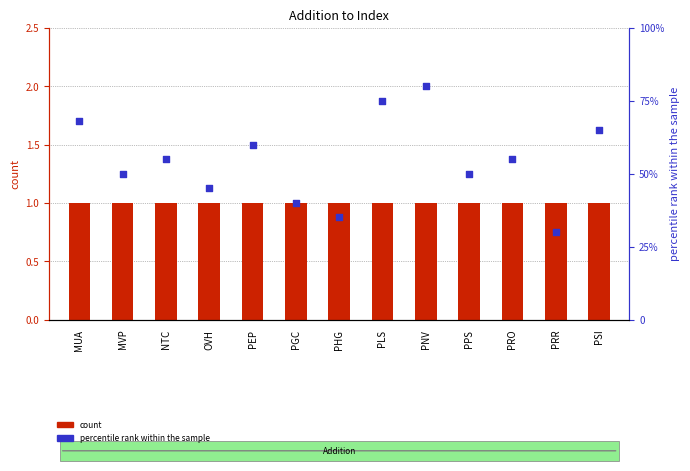

Which series has the largest Y range (max minus min)?

percentile rank within the sample